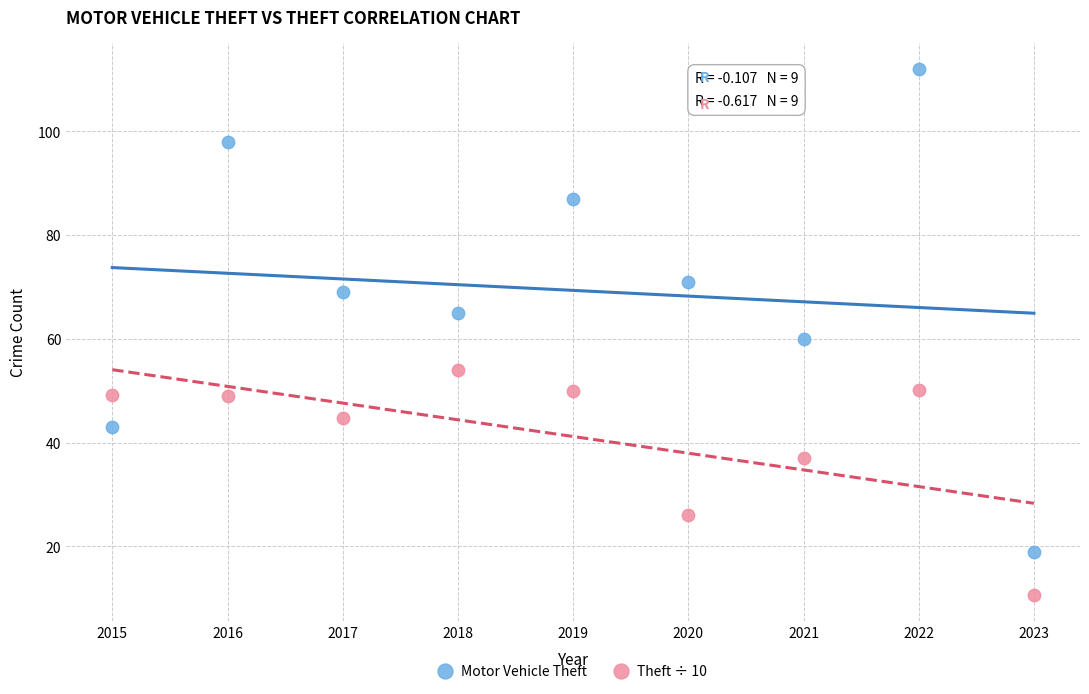

Which series contains the lowest Y value?

Theft ÷ 10